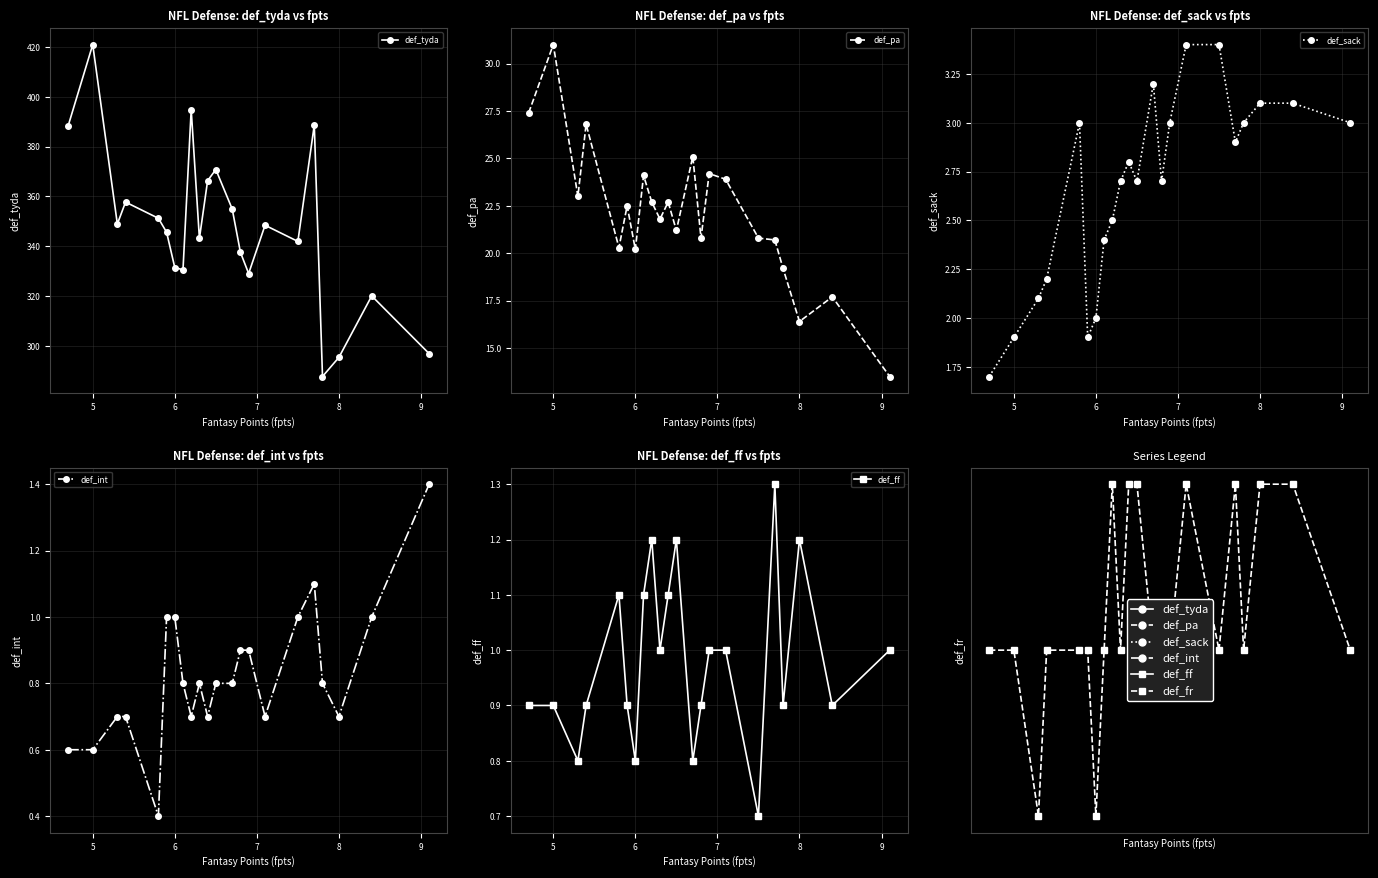

List the series in order of their peak value, lowest first.

def_fr, def_ff, def_int, def_sack, def_pa, def_tyda